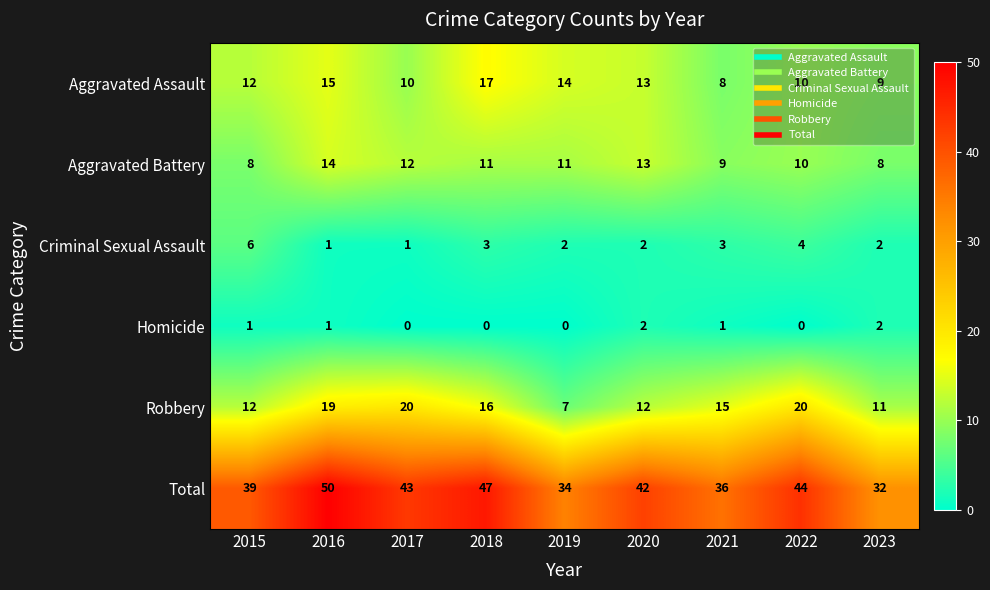

Which series has the widest spread of values?

Total